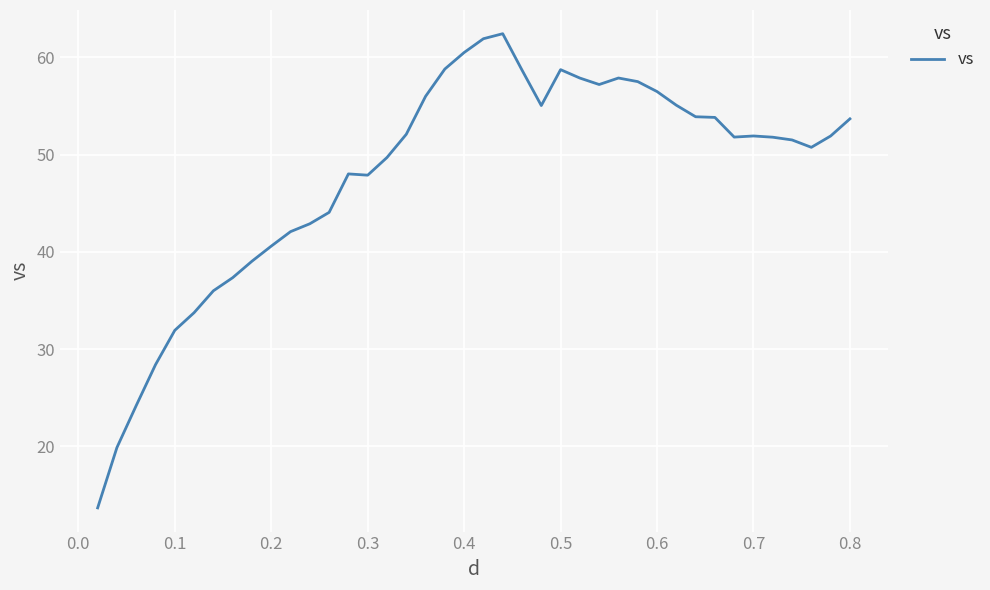

What is the difference between the maximum and minimum values?

48.7